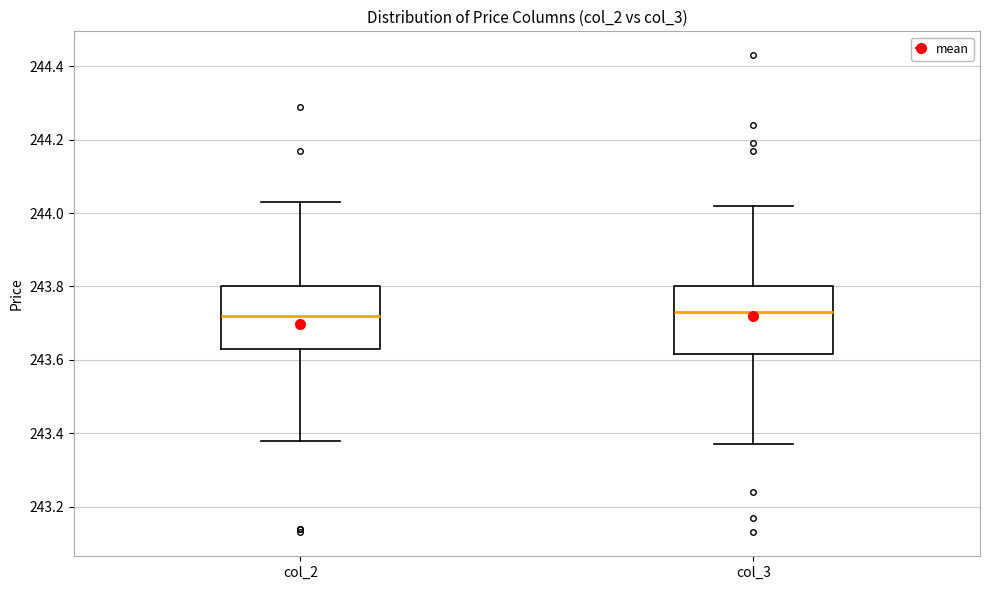

Where is the lower edge of the box for col_3 on the y-axis? The values are not printed on the chart, so give them approximately, as read against the axis.

243.62